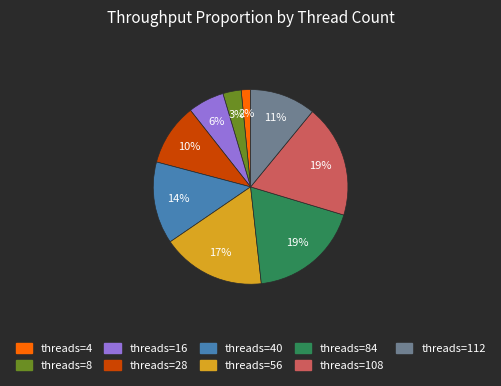

To the nearest percent, what is the difference between the largest and smallest slice percentages?

17%